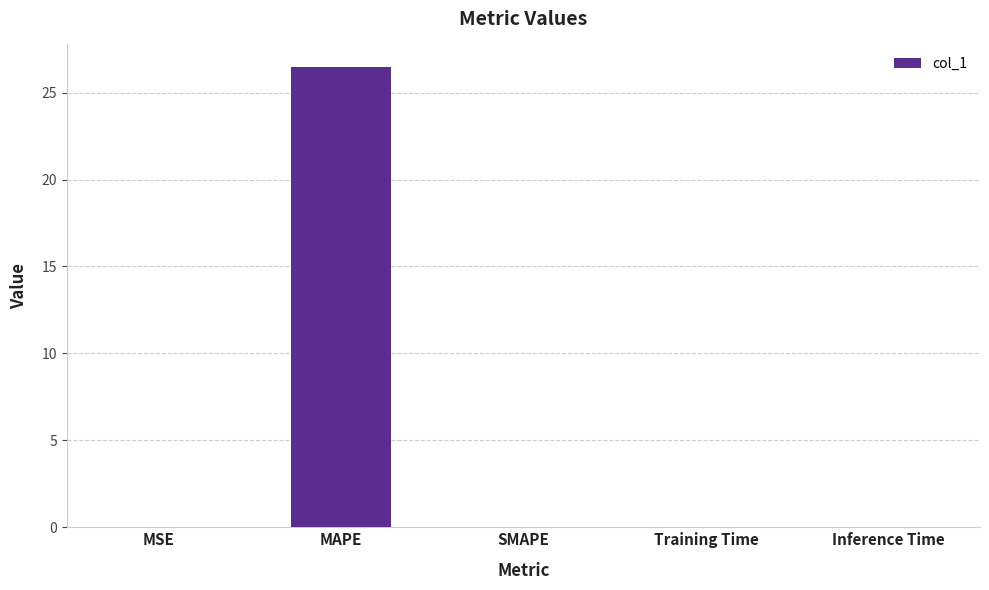

What is the difference between the values at MAPE and Training Time?

26.4